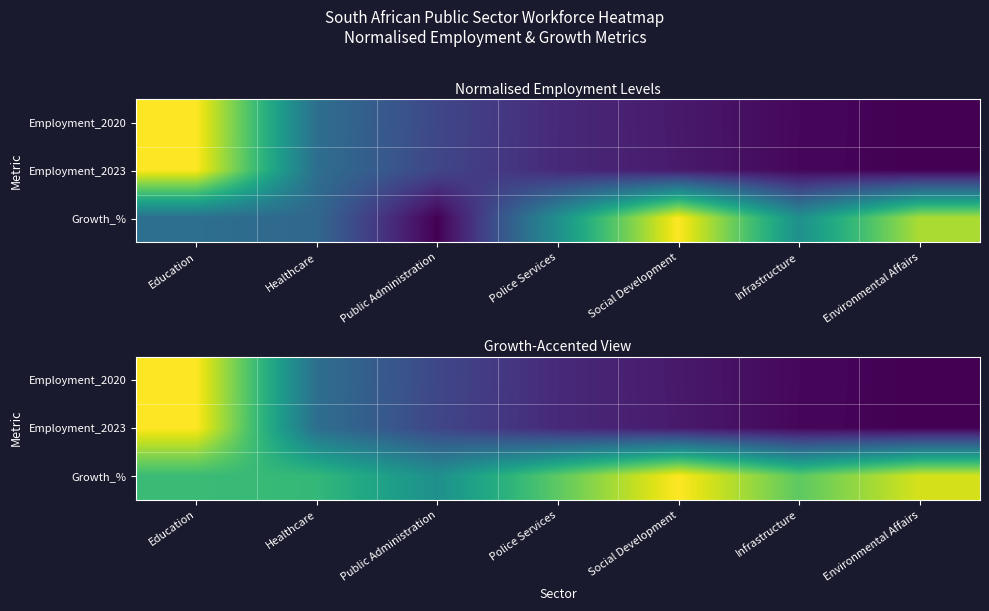

What is the average value of the Employment_2020 series?

0.3